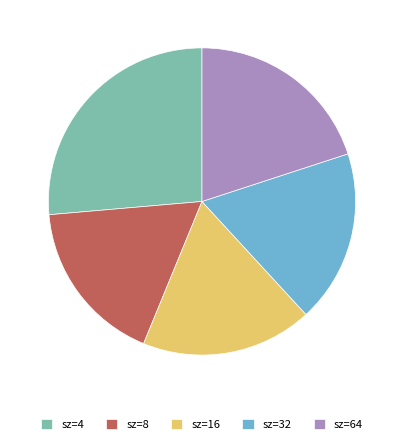

Count the number of slices in the pie.

5